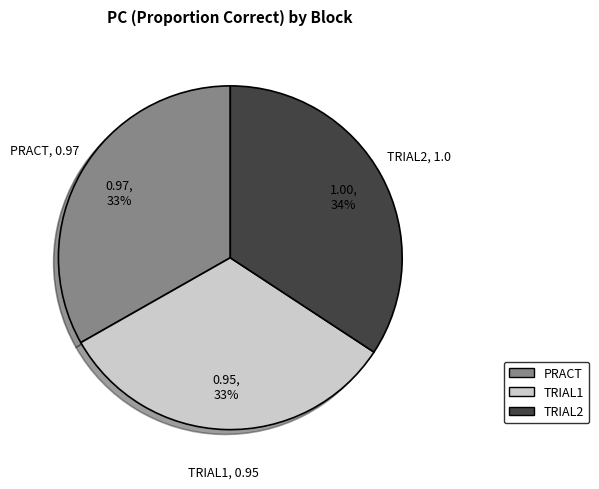

To the nearest percent, what percentage of the pie is TRIAL1?

33%